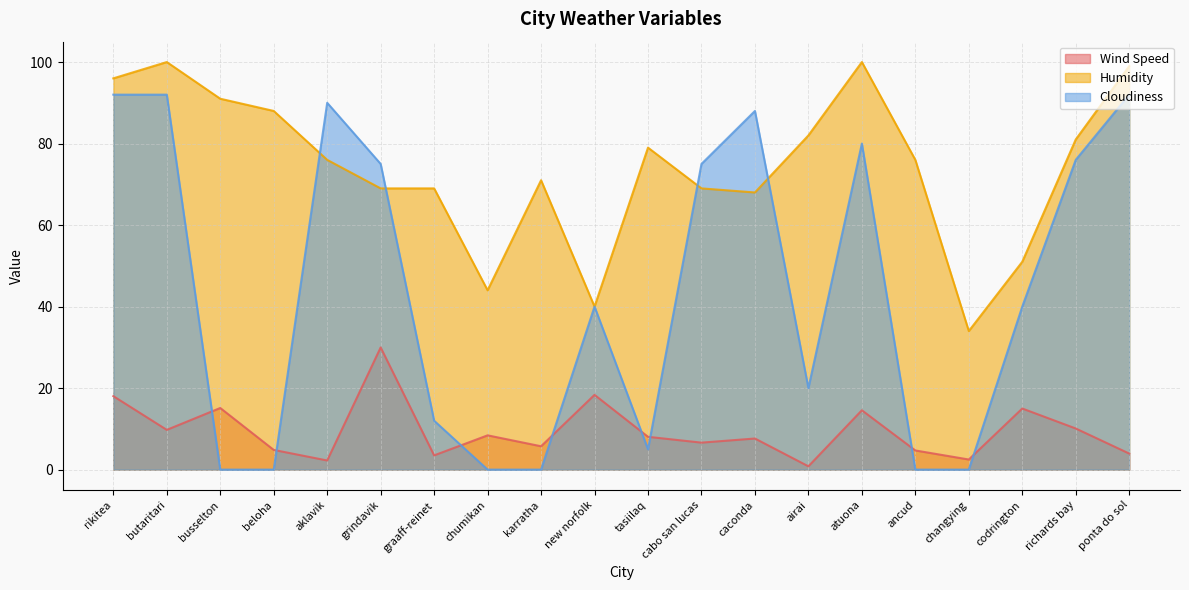

How many values in Cloudiness are above zero?

14